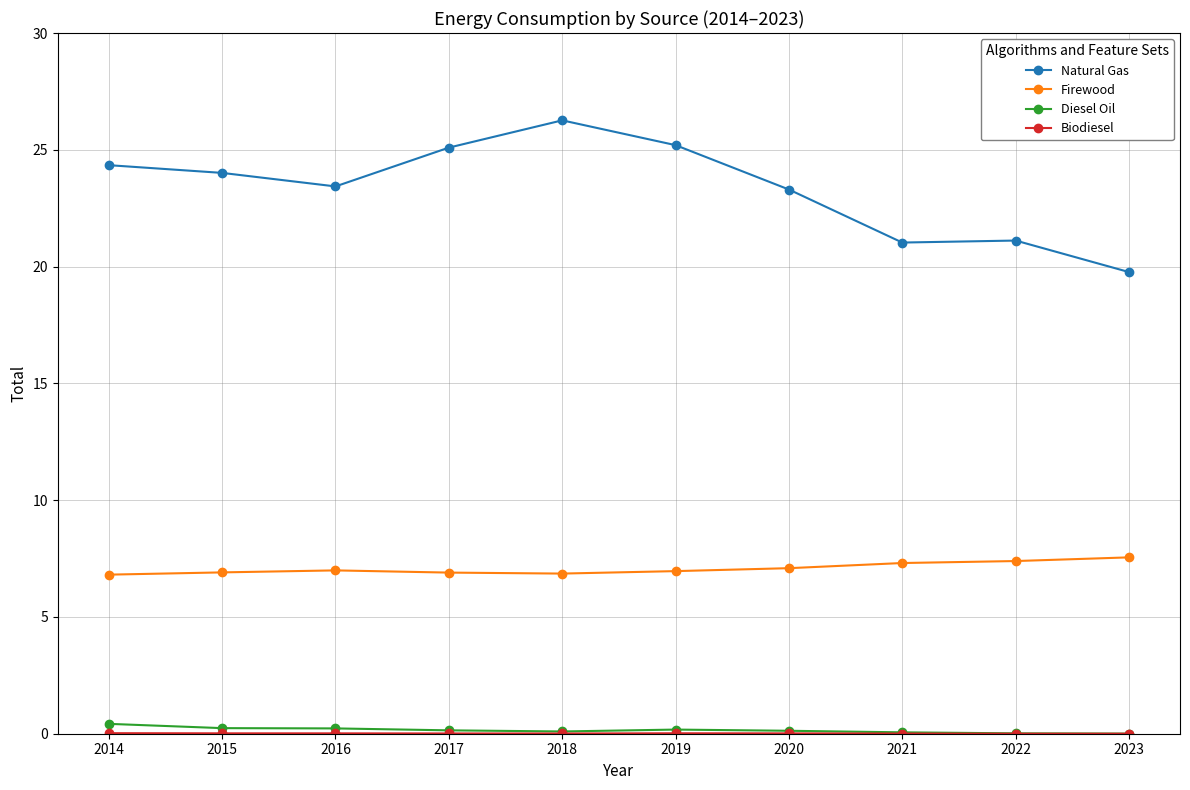

What is the maximum value for Diesel Oil?

0.4